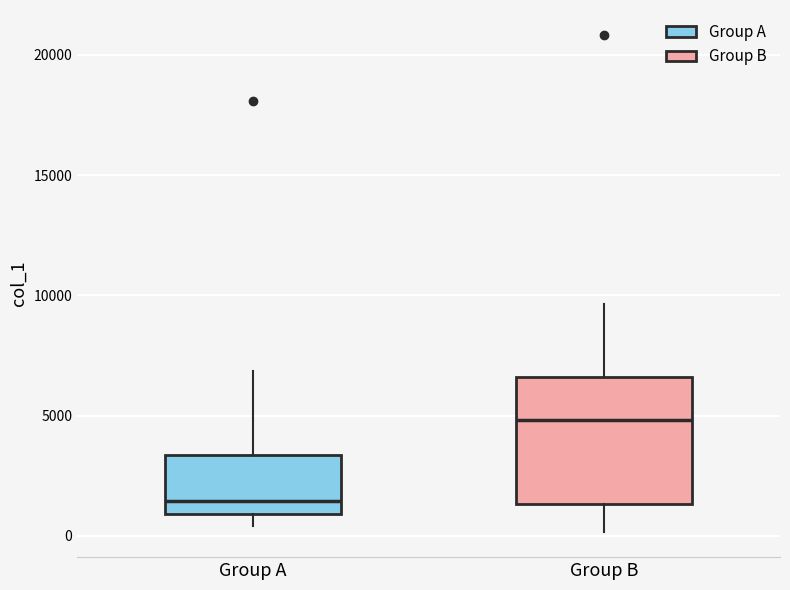

Which box's median line is the lowest?

Group A